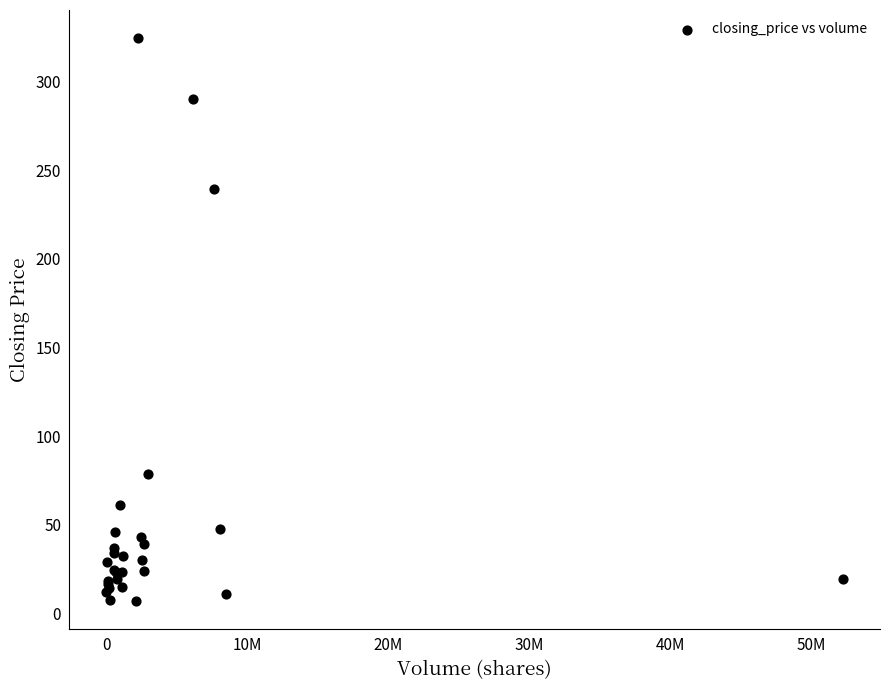

What Y value in the scatter plot is closest to 165?

239.5